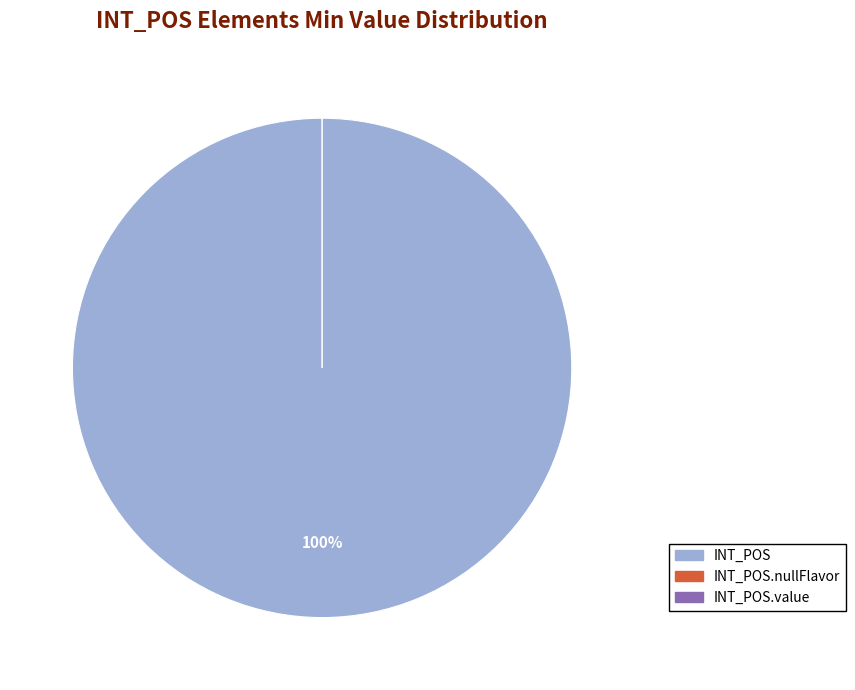

Rank the categories by value from highest to lowest.

INT_POS, INT_POS.nullFlavor, INT_POS.value